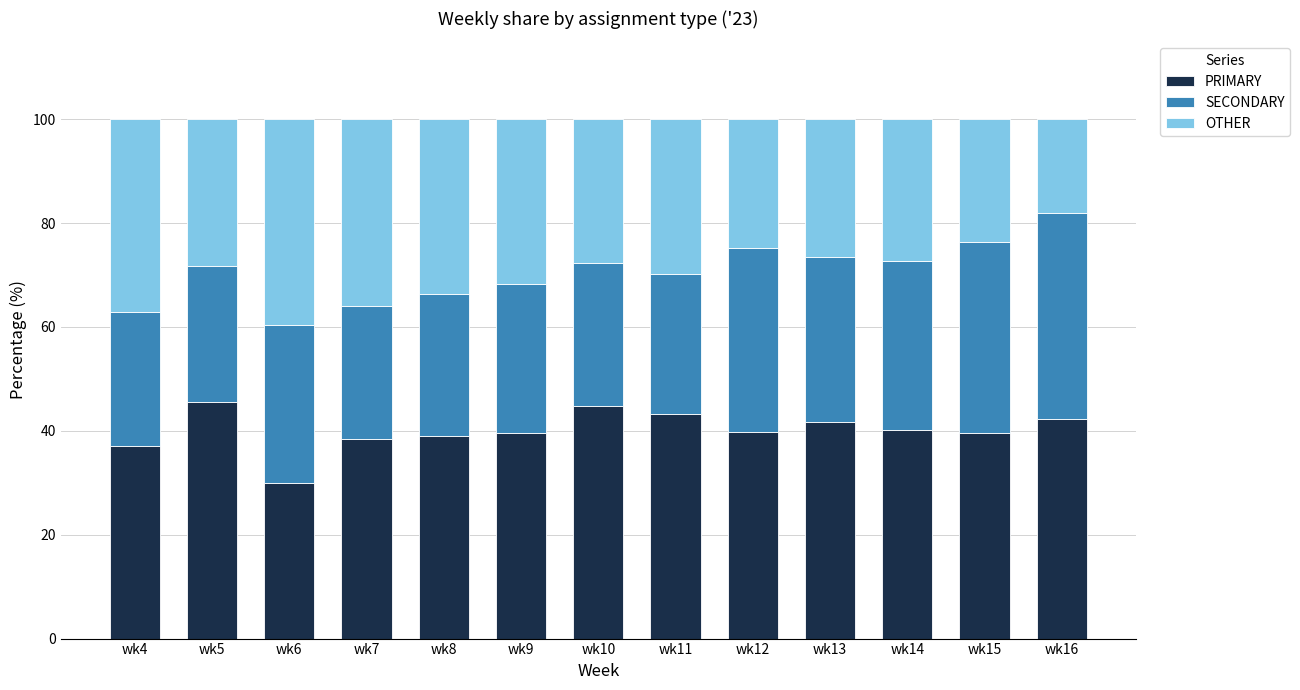

What is the sum of the PRIMARY values at wk9 and wk4?

76.7